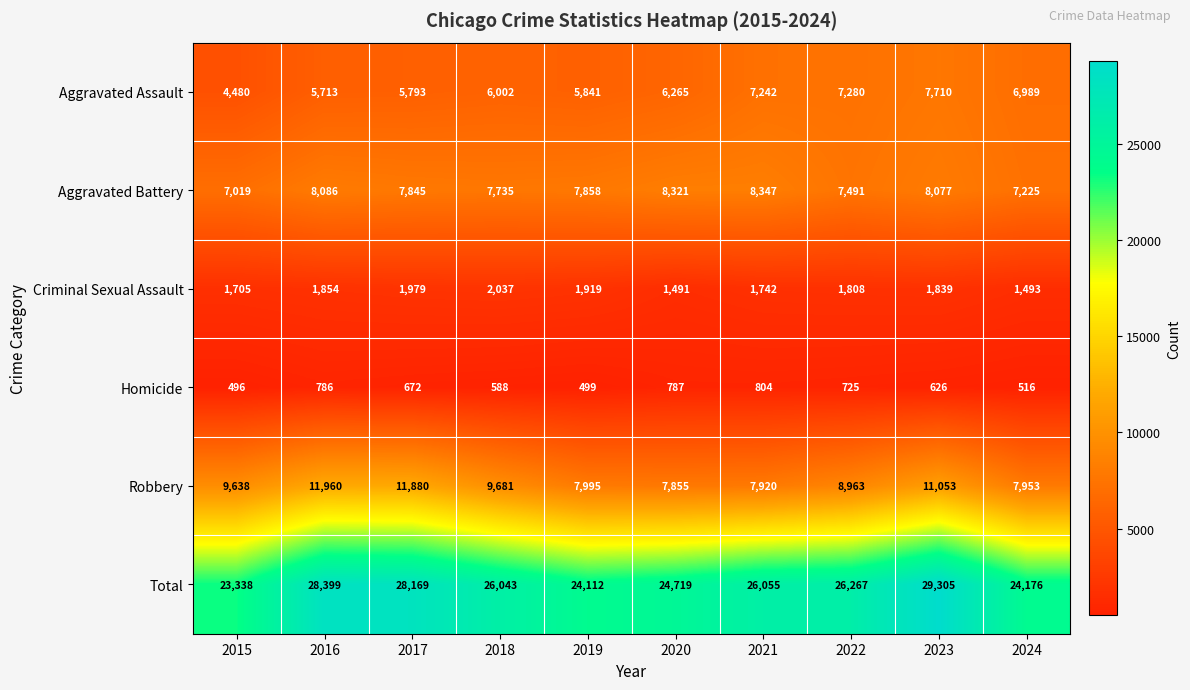

How many distinct data groups are displayed?

6